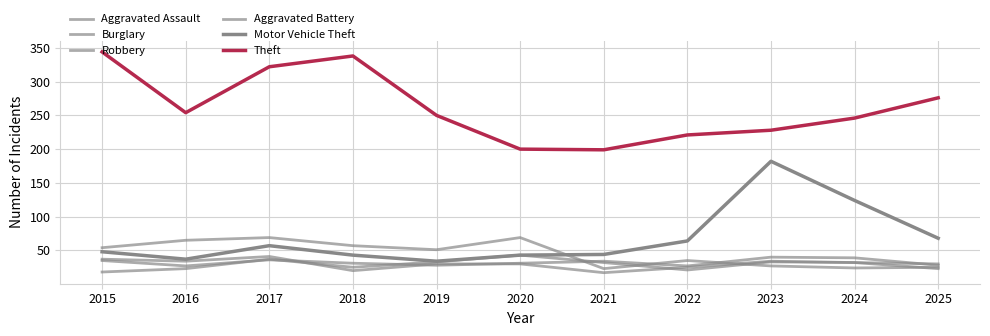

Is this an area chart (filled region under the line)?

No